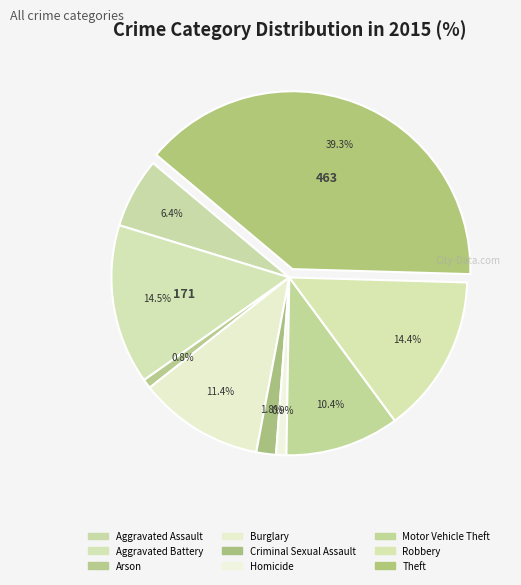

Is the sum of Homicide and Aggravated Battery greater than half?

No